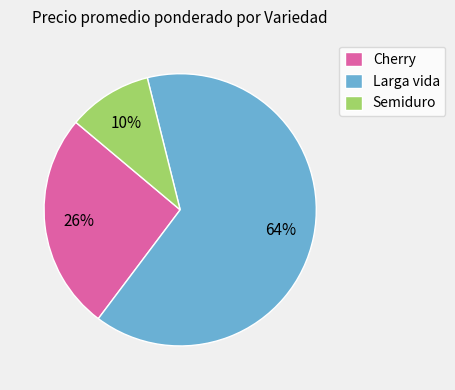

To the nearest percent, what is the difference between the largest and smallest slice percentages?

54%